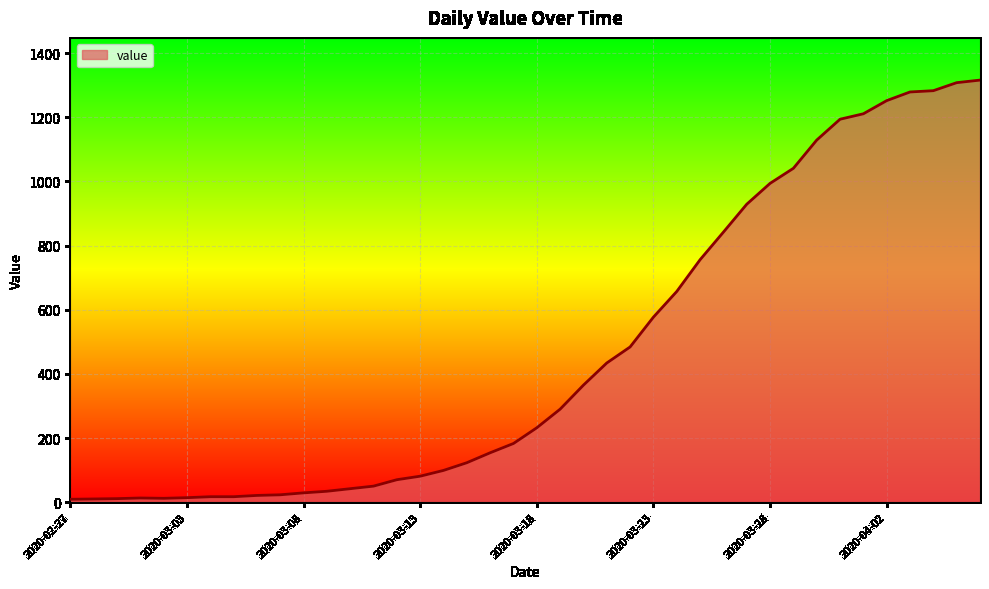

Count the number of data series in this chart.

1